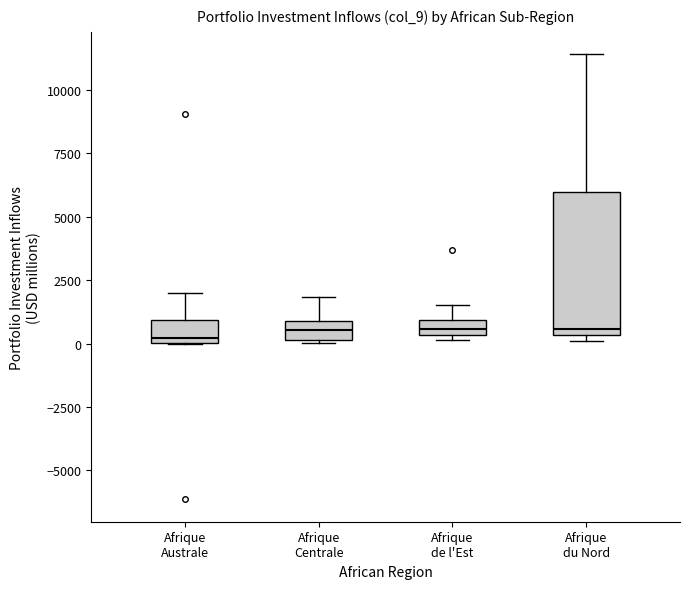

Comparing the boxes themselves (not the whiskers), which one is the tallest?

Afrique du Nord